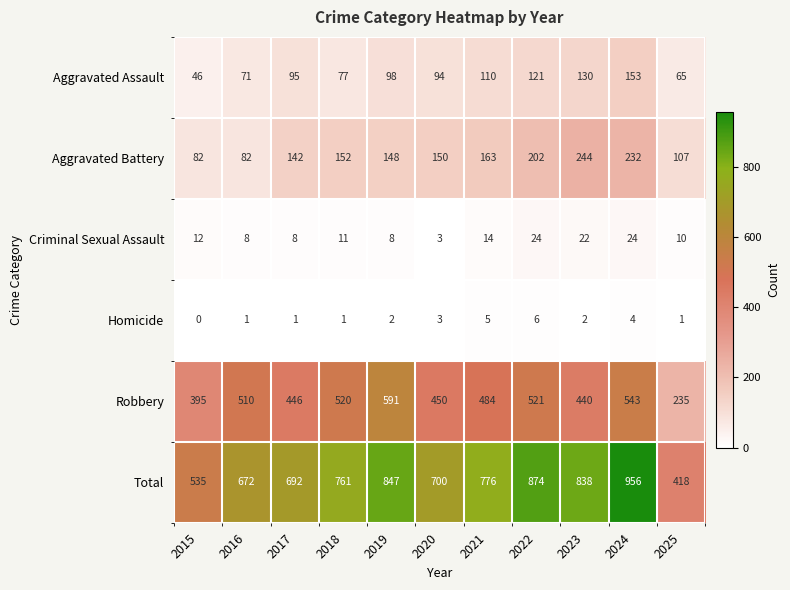

What is the greatest value displayed?

956